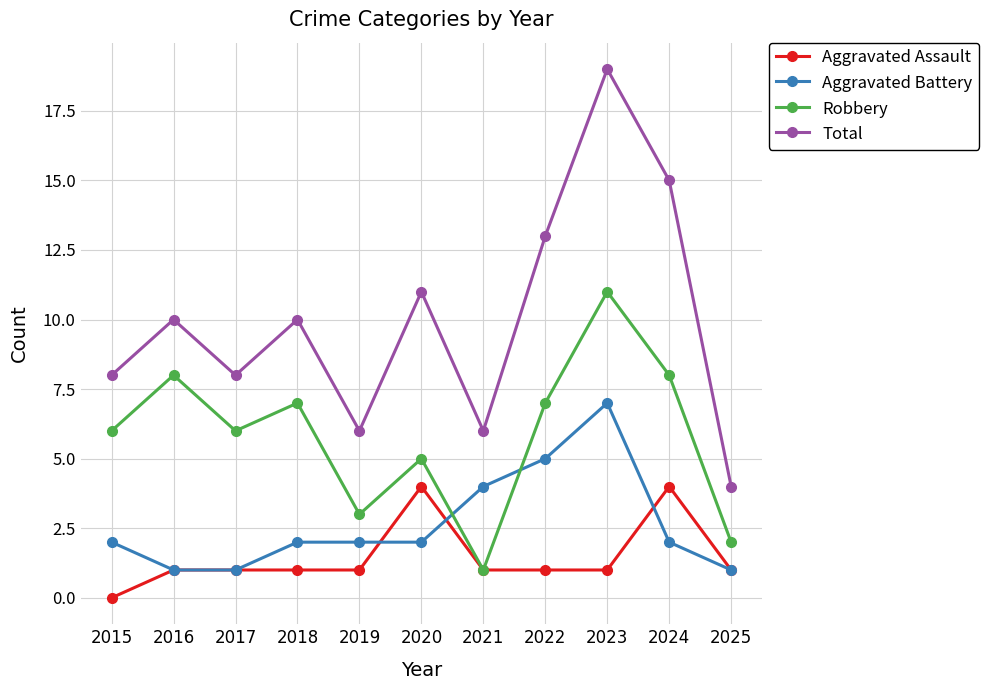

At 2024, list the series in order from smallest to largest.

Aggravated Battery, Aggravated Assault, Robbery, Total